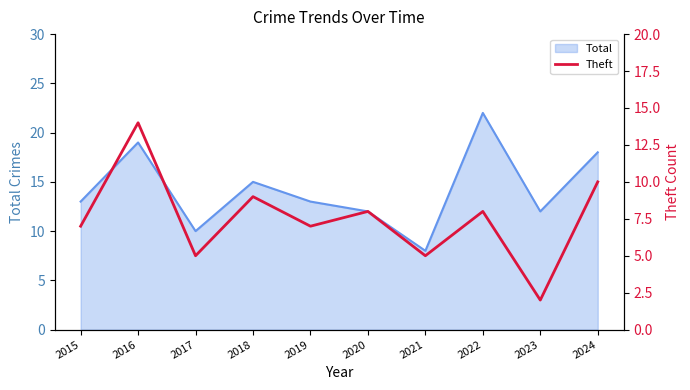

What is the highest value of the Total series?

22